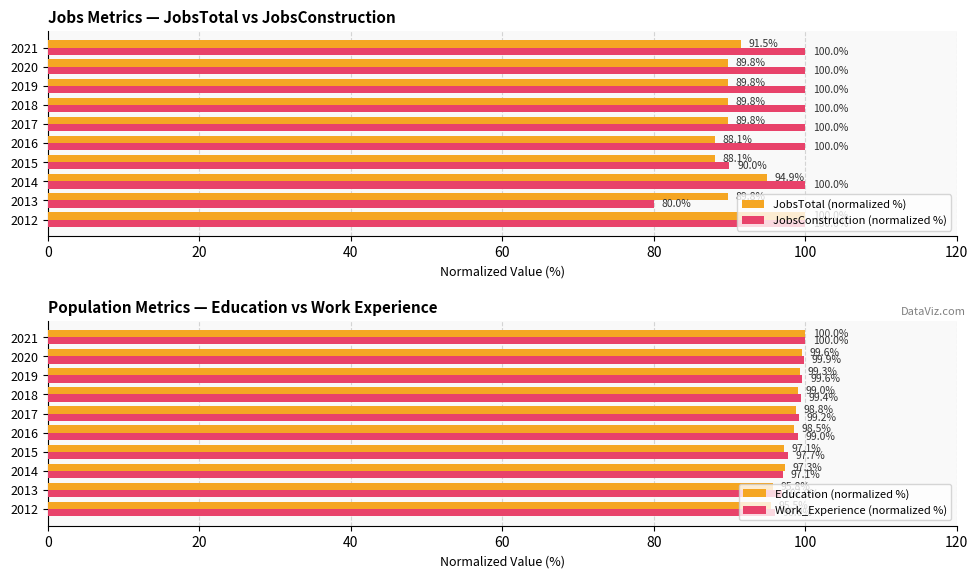

Where is JobsTotal (normalized %) nearest to the value 94?

2014